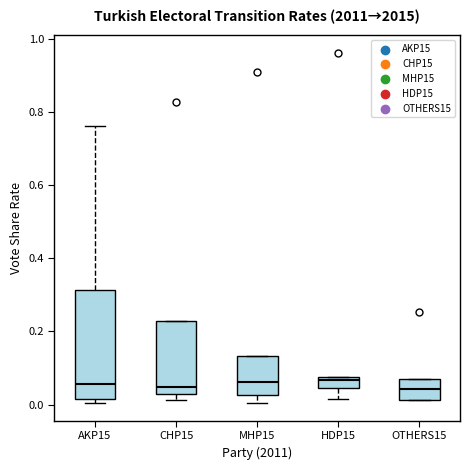

Where does the upper whisker of the box for AKP15 end on the y-axis? The values are not printed on the chart, so give them approximately, as read against the axis.

0.76